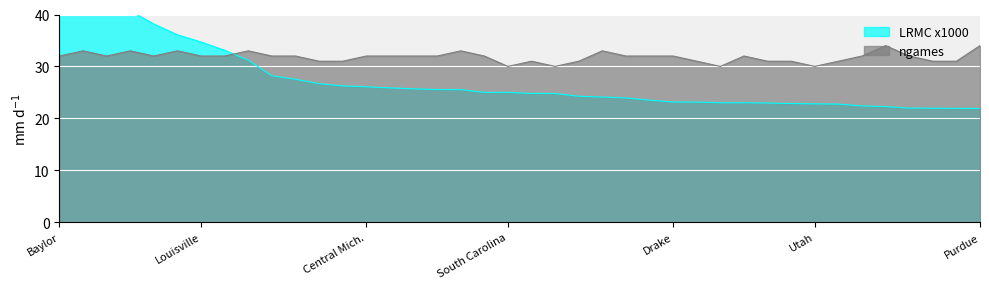

Reading left to right, list all the values displayed in this chart.

LRMC x1000: Baylor=44.1	Notre Dame=42.8	Mississippi St.=41.5	UConn=40.7	Oregon=38.2	Marquette=36.1	Louisville=34.7	Stanford=33.1	Iowa St.=31.2	Maryland=28.2	Iowa=27.5	Oregon St.=26.7	Kentucky=26.2	Central Mich.=26.1	South Dakota St.=25.9	Syracuse=25.7	Gonzaga=25.5	Missouri=25.5	UCLA=25.0	South Carolina=25.0	NC State=24.8	Arizona St.=24.8	Texas A&M=24.2	DePaul=24.1	Miami (FL)=23.9	Texas=23.5	Drake=23.1	South Dakota=23.1	West Virginia=23.0	North Carolina=23.0	California=22.9	Florida St.=22.9	Utah=22.8	Michigan St.=22.7	Michigan=22.4	Arkansas=22.3	Kansas St.=22.0	Arizona=22.0	Buffalo=21.9	Purdue=21.9
ngames scaled: Baylor=32.0	Notre Dame=33.0	Mississippi St.=32.0	UConn=33.0	Oregon=32.0	Marquette=33.0	Louisville=32.0	Stanford=32.0	Iowa St.=33.0	Maryland=32.0	Iowa=32.0	Oregon St.=31.0	Kentucky=31.0	Central Mich.=32.0	South Dakota St.=32.0	Syracuse=32.0	Gonzaga=32.0	Missouri=33.0	UCLA=32.0	South Carolina=30.0	NC State=31.0	Arizona St.=30.0	Texas A&M=31.0	DePaul=33.0	Miami (FL)=32.0	Texas=32.0	Drake=32.0	South Dakota=31.0	West Virginia=30.0	North Carolina=32.0	California=31.0	Florida St.=31.0	Utah=30.0	Michigan St.=31.0	Michigan=32.0	Arkansas=34.0	Kansas St.=32.0	Arizona=31.0	Buffalo=31.0	Purdue=34.0